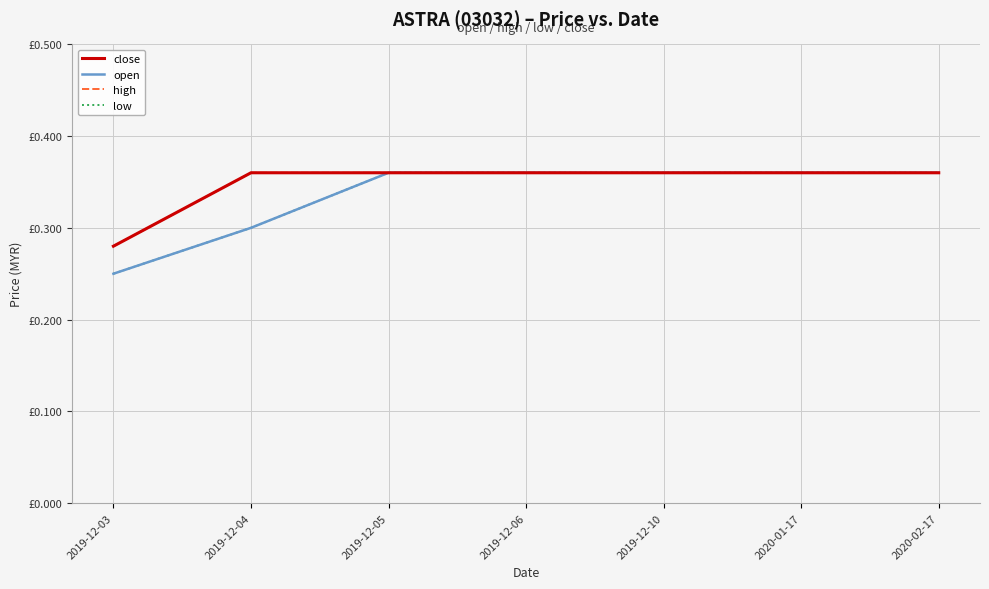

At which category does the chart reach its minimum across all series?

2019-12-03